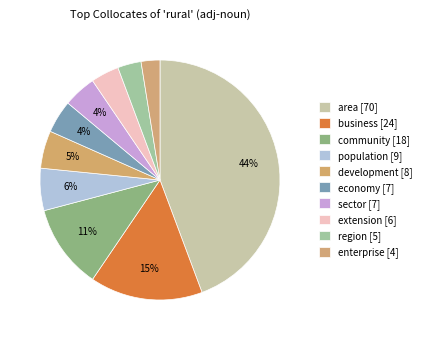

How many slices are in this pie chart?

10